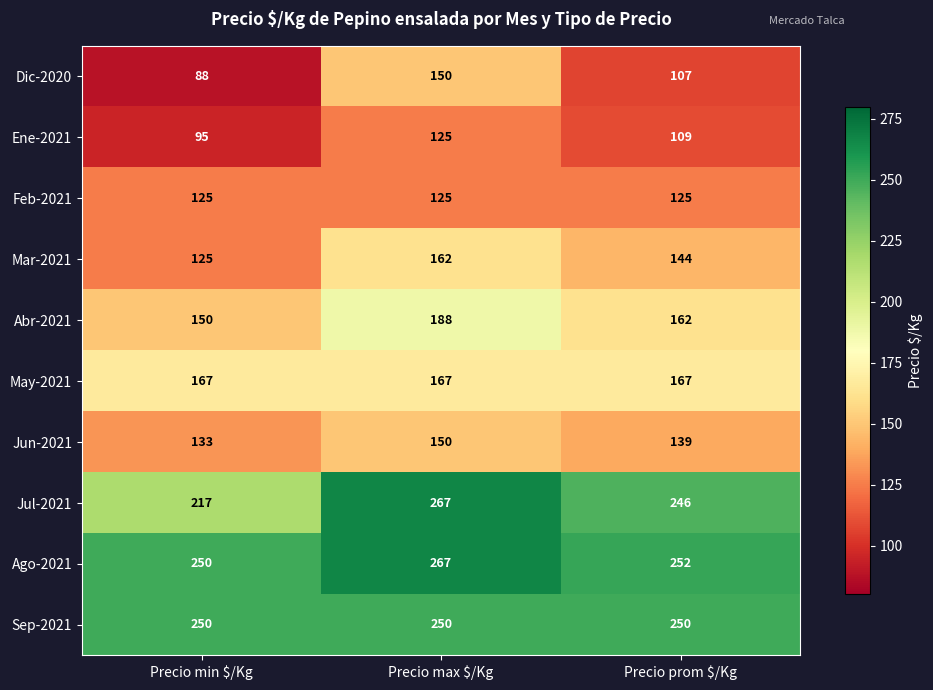

Rank the series at Precio prom $/Kg from highest to lowest value.

Ago-2021, Sep-2021, Jul-2021, May-2021, Abr-2021, Mar-2021, Jun-2021, Feb-2021, Ene-2021, Dic-2020